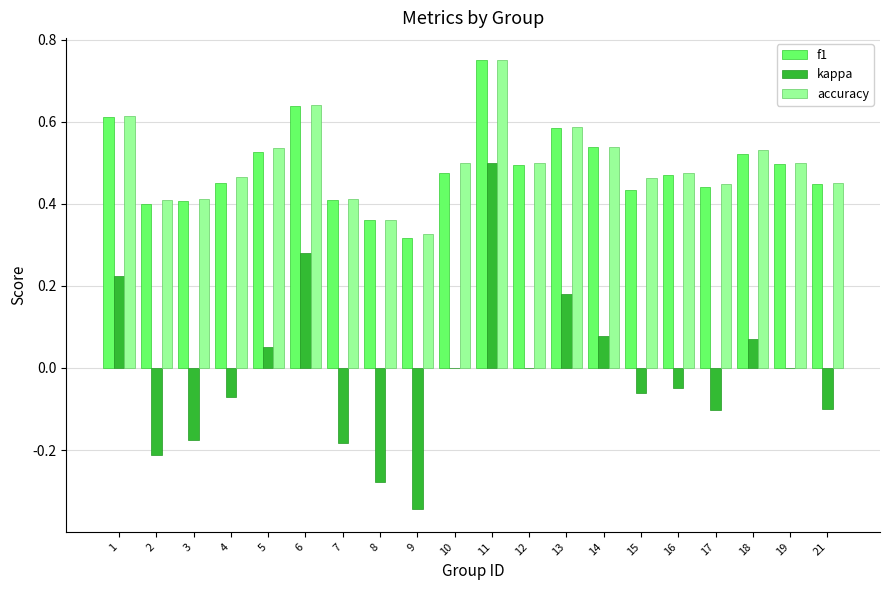

Is the value of accuracy at 15 greater than the value of f1 at 11?

No